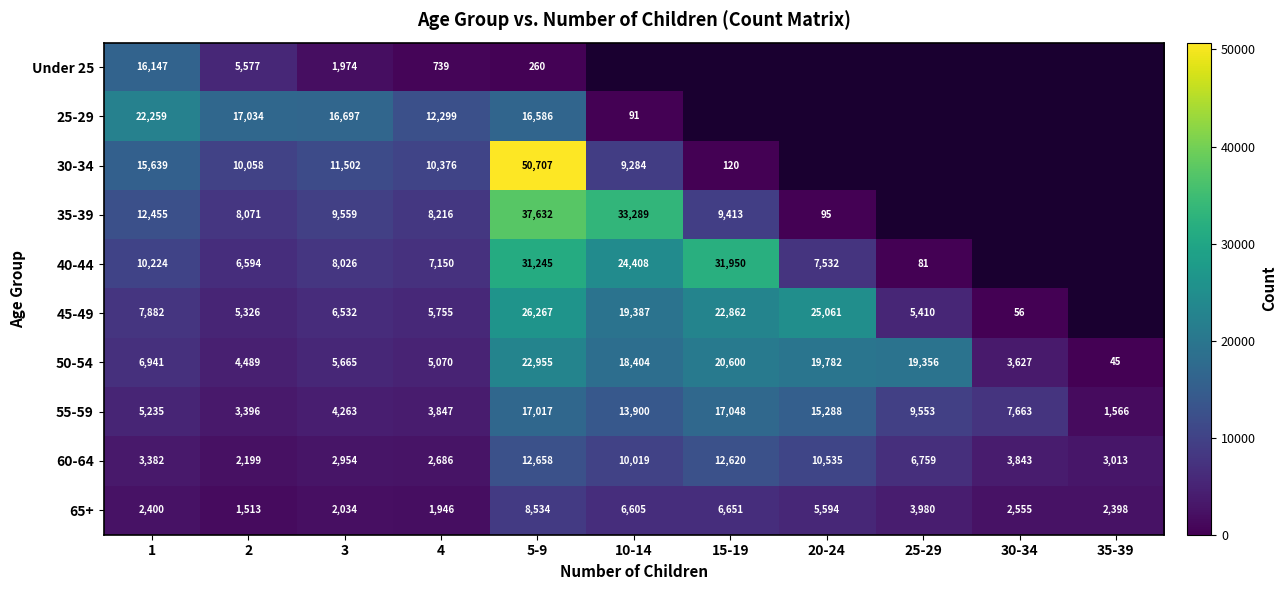

Where does the 60-64 series first go above 3843?

5-9